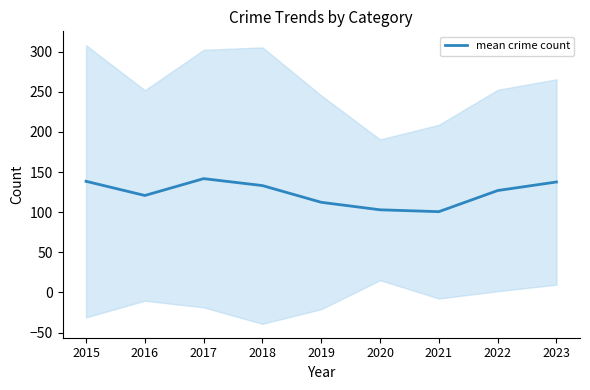

What is the value of the 6th point from the left?

103.0